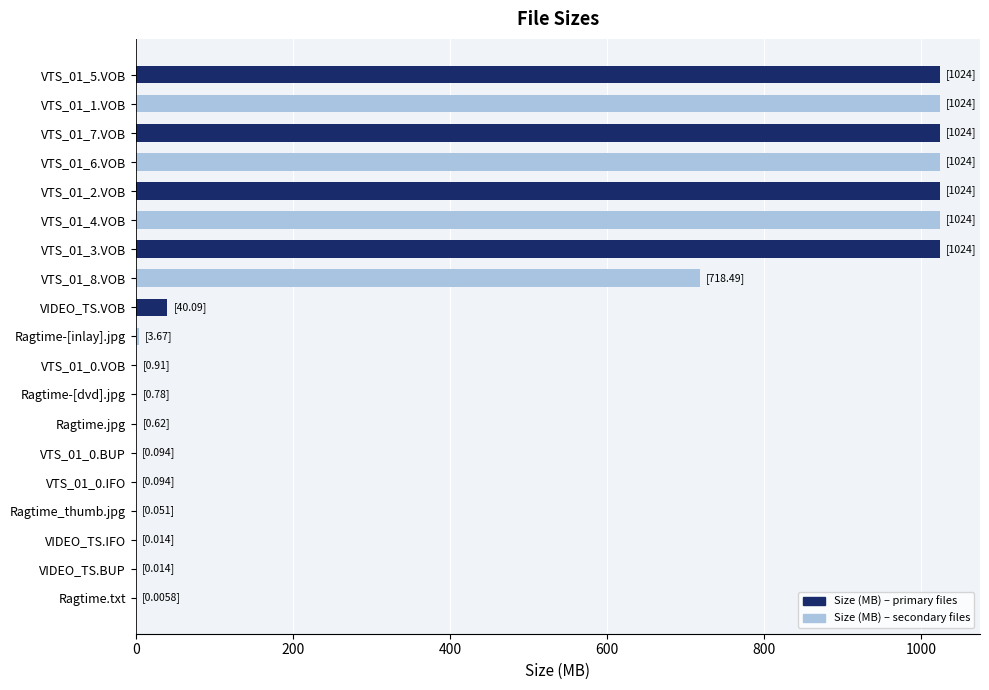

The value at VTS_01_6.VOB is 1024.0. True or false?

True